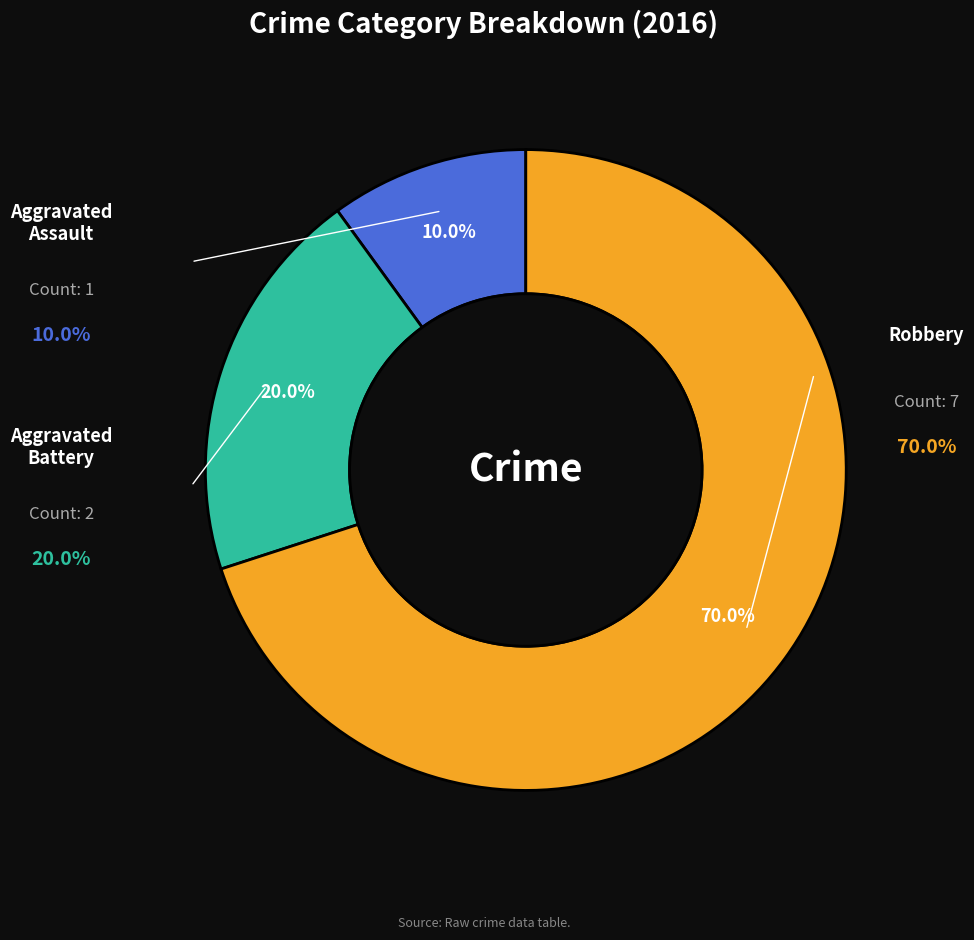

What percentage is the Aggravated Battery slice, to the nearest percent?

20%